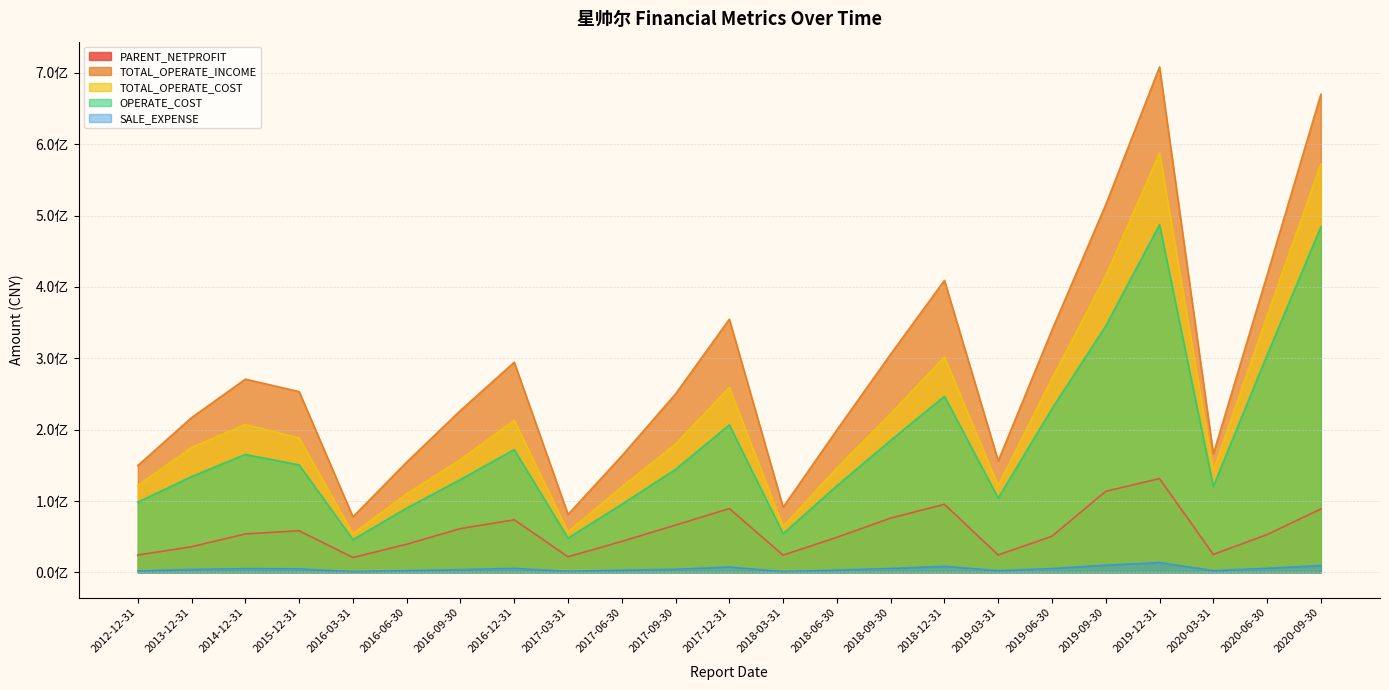

Reading left to right, what are all the values shown in this chart?

PARENT_NETPROFIT: 24357044.6	36024021.8	53931090.5	58387911.8	20934667.4	39488788.9	61385852.2	73737127.8	21890938.2	43474310.5	66320601.5	89403854.7	24194784.6	49158823.4	76132706.7	95412384.0	24466416.2	50672204.0	113674284.5	131396533.6	25210079.8	53042651.9	88856817.2
TOTAL_OPERATE_INCOME: 149765442.0	216969282.0	270791828.5	253327798.8	77980765.8	154581519.9	226954915.1	294485323.8	81273955.7	163316824.7	250117730.5	354798547.9	91432407.4	199671403.8	305881220.0	409179038.3	156201115.7	339702155.5	515274860.5	708198952.1	165974488.3	416571921.3	669974826.2
TOTAL_OPERATE_COST: 121926638.2	175078197.0	207351813.0	188421552.6	54267076.7	110164185.5	158059136.1	213244741.8	56890077.8	119820736.3	179937648.7	259341381.8	64213453.9	146373695.7	222171109.1	301925023.1	121663100.0	271568676.0	415579325.7	587704086.0	142682694.2	359617728.1	572323385.7
OPERATE_COST: 98549783.1	134318899.4	165292838.1	150583203.1	45981466.7	90138404.9	130210827.7	172075940.8	48089403.5	95435023.2	144405118.7	206693628.5	54233020.6	121455985.5	184992278.8	246812912.0	104146995.7	229404363.1	345329479.1	487181029.7	120553232.3	304537787.6	484019271.8
SALE_EXPENSE: 2113364.5	4232768.6	5207915.4	5043282.0	1085476.1	2594928.6	3886950.5	5692941.8	1639278.4	3191927.8	4444753.2	7597614.6	1231800.8	3353500.6	5518895.5	8595011.6	2531958.0	5477021.3	10153530.4	13805223.4	2544228.2	5799657.7	9662847.8